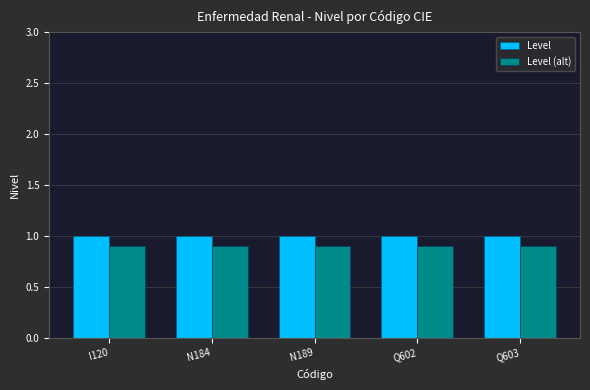

Reading left to right, list all the values displayed in this chart.

Level: I120=1.0	N184=1.0	N189=1.0	Q602=1.0	Q603=1.0
Level (alt): I120=0.9	N184=0.9	N189=0.9	Q602=0.9	Q603=0.9